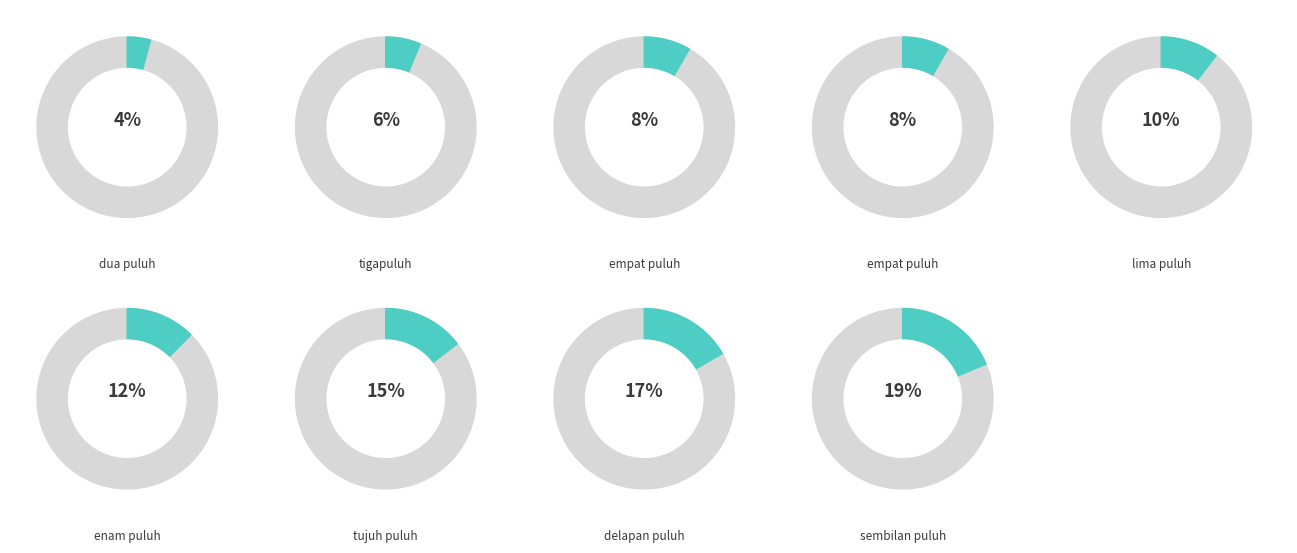

Is delapan puluh the majority of the pie?

No